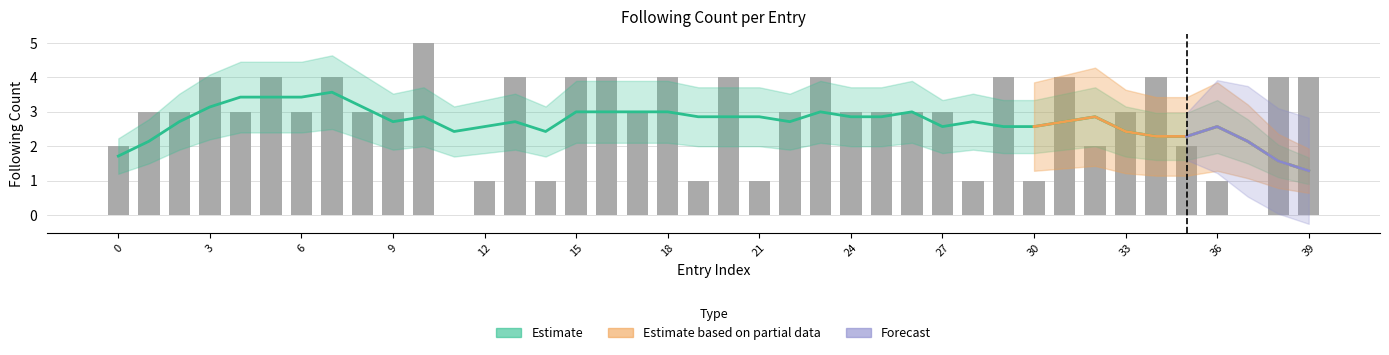

What is the difference between the second highest and minimum values?

4